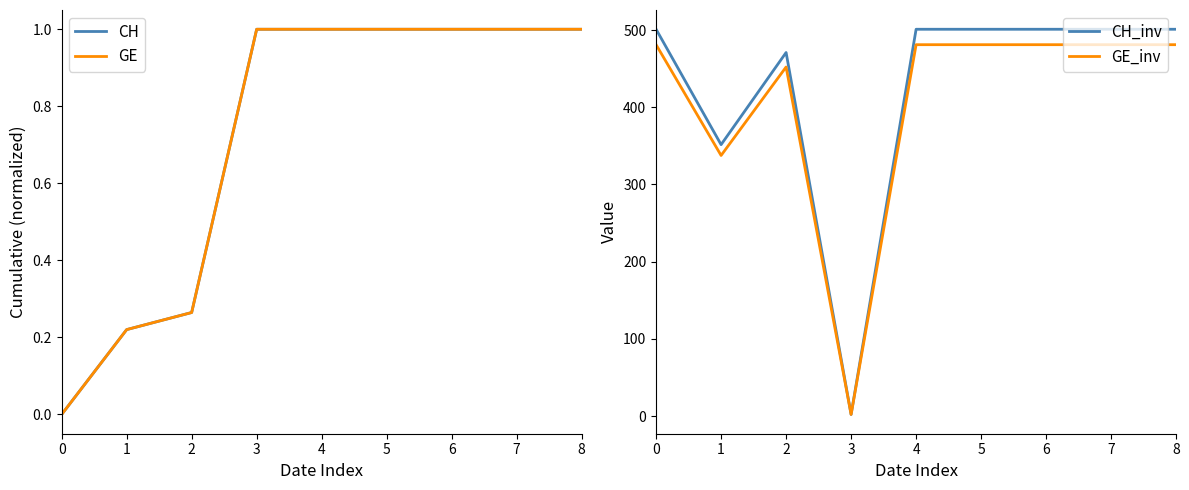

True or false: CH_inv and GE_inv intersect in this chart.

False